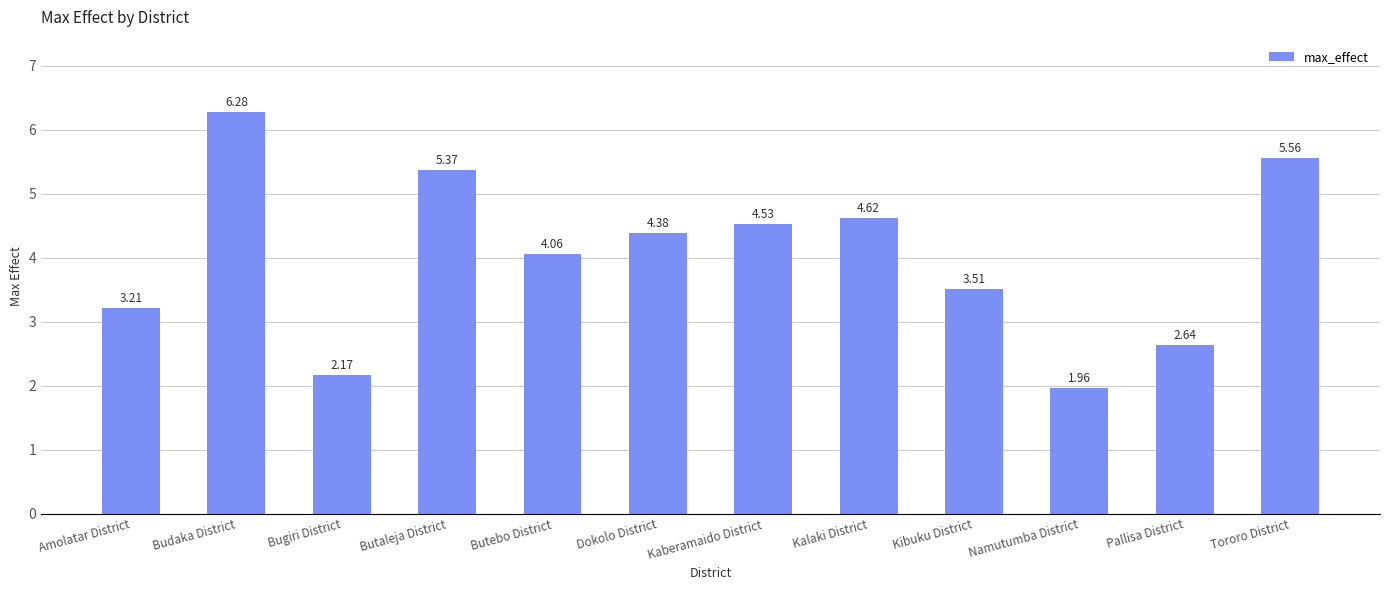

At which label is the value closest to 4?

Butebo District